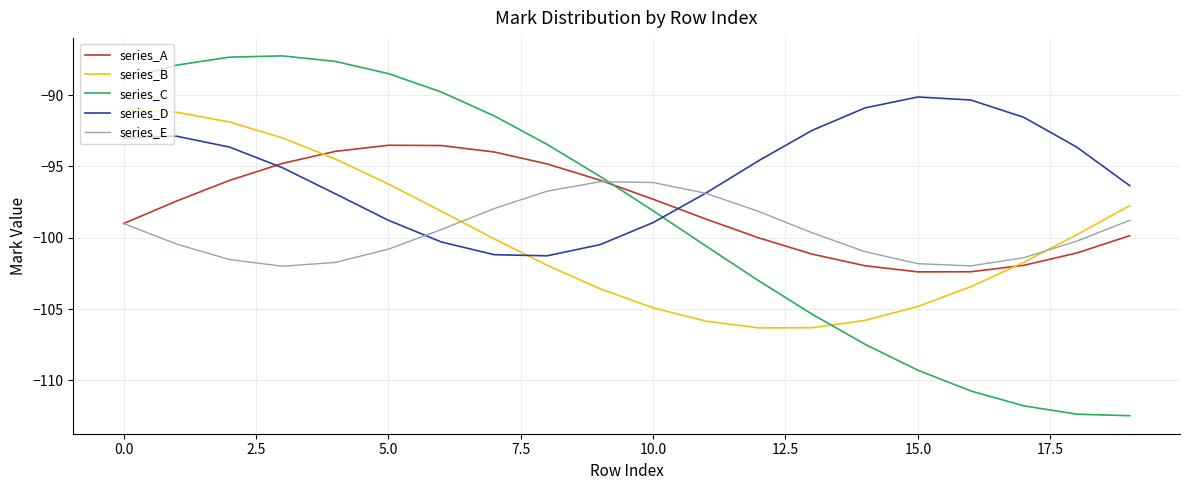

What is the maximum value for series_E?

-96.1